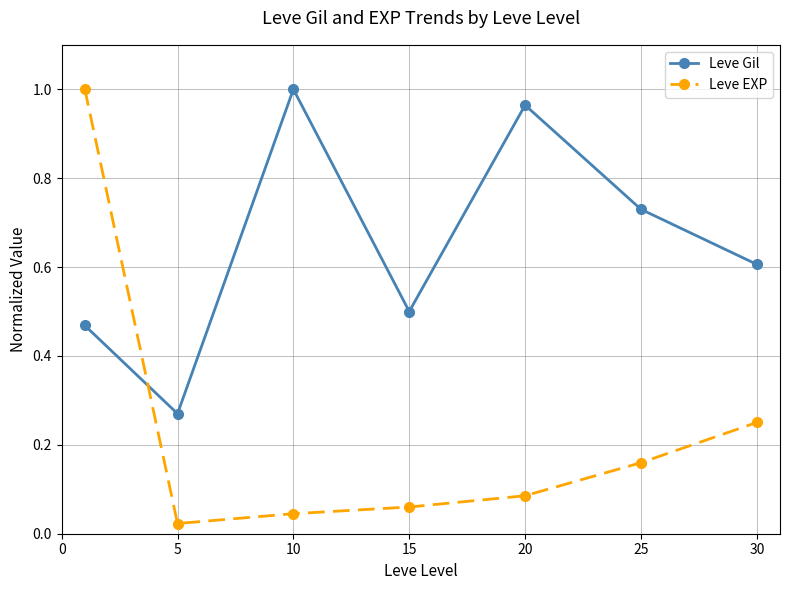

What is the sum of all Leve Gil values?

4.5